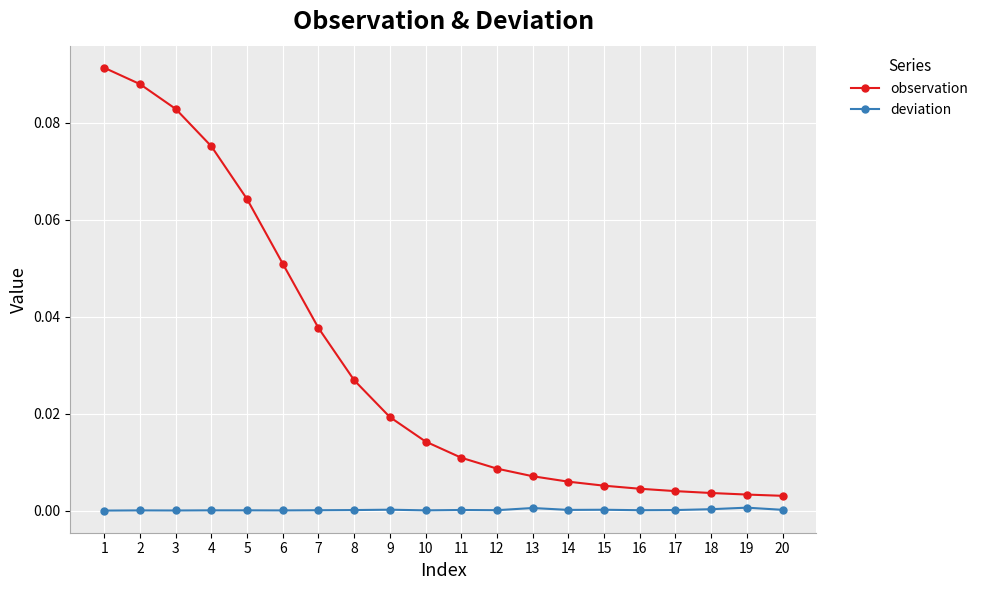

True or false: deviation has a value of 0.0 at 15.

True